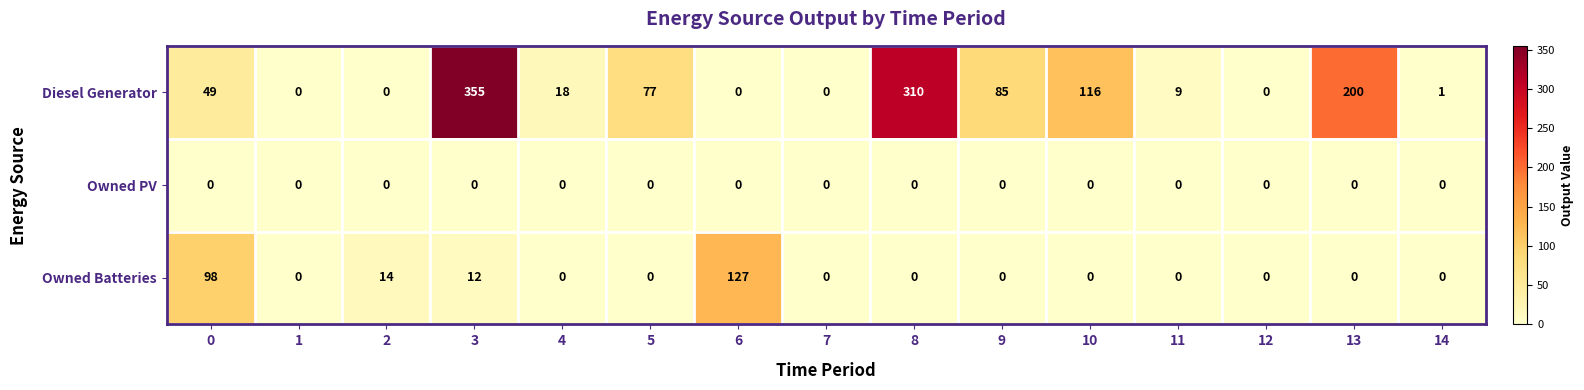

What is the greatest value displayed?

355